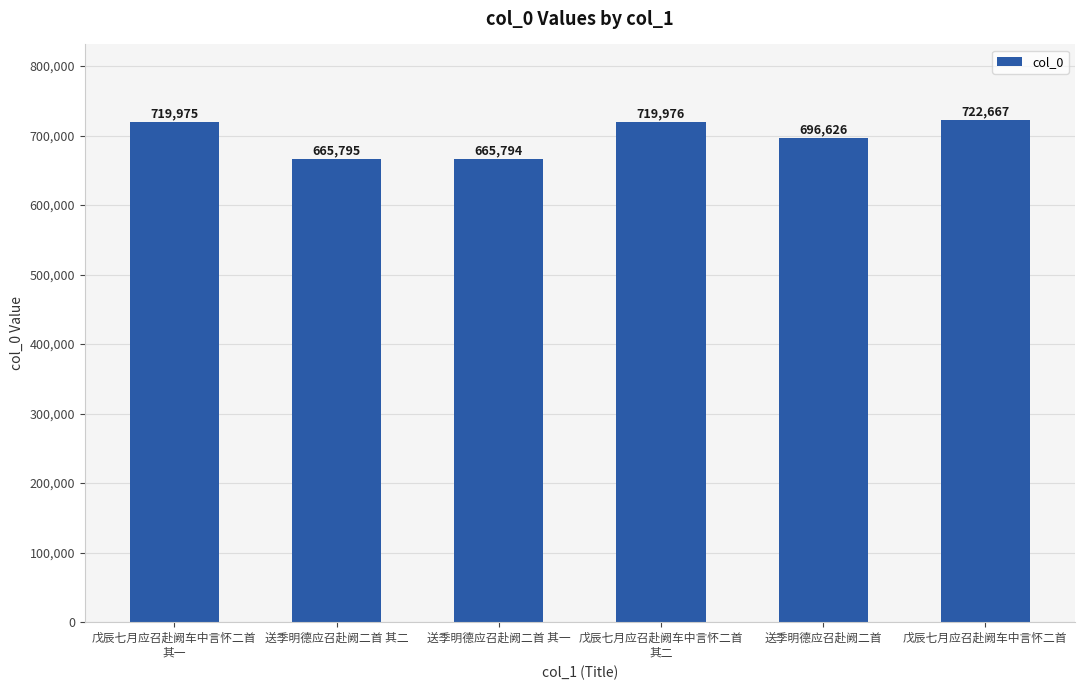

How many series are shown in this chart?

1